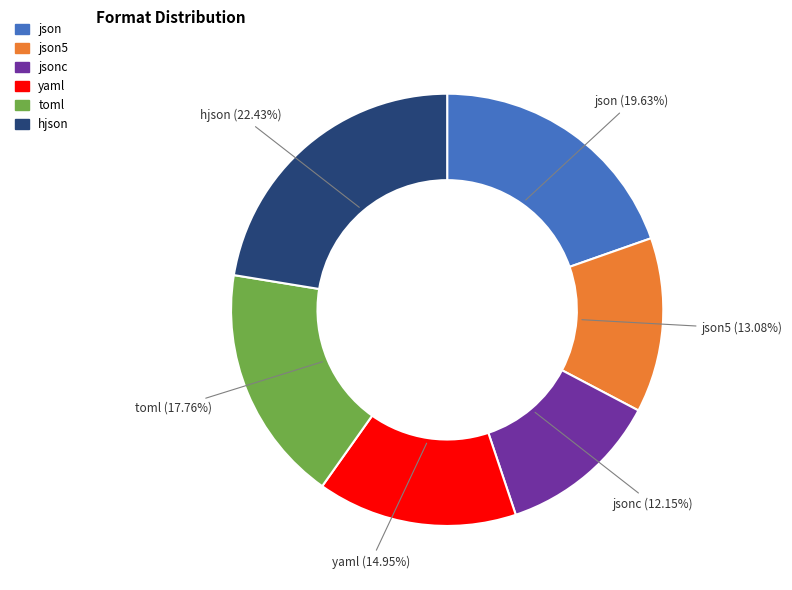

Is there a majority slice in this chart?

No